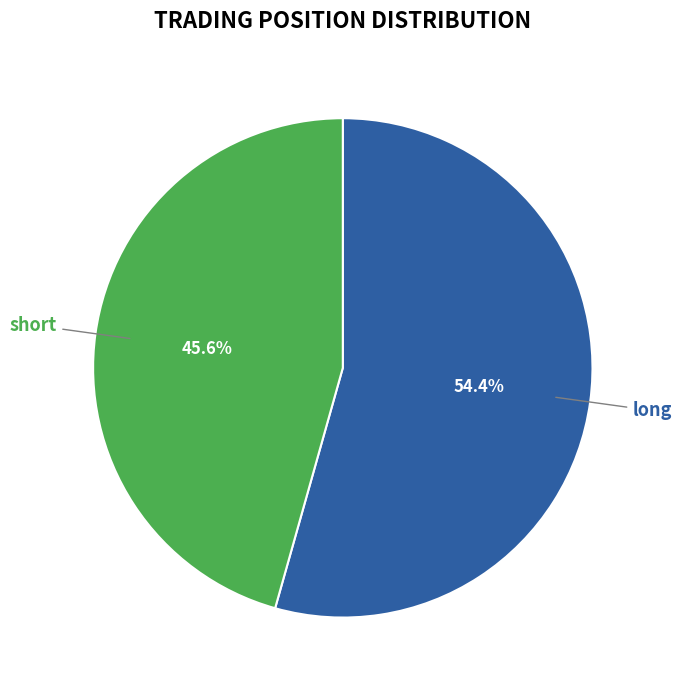

How many slices are in this pie chart?

2